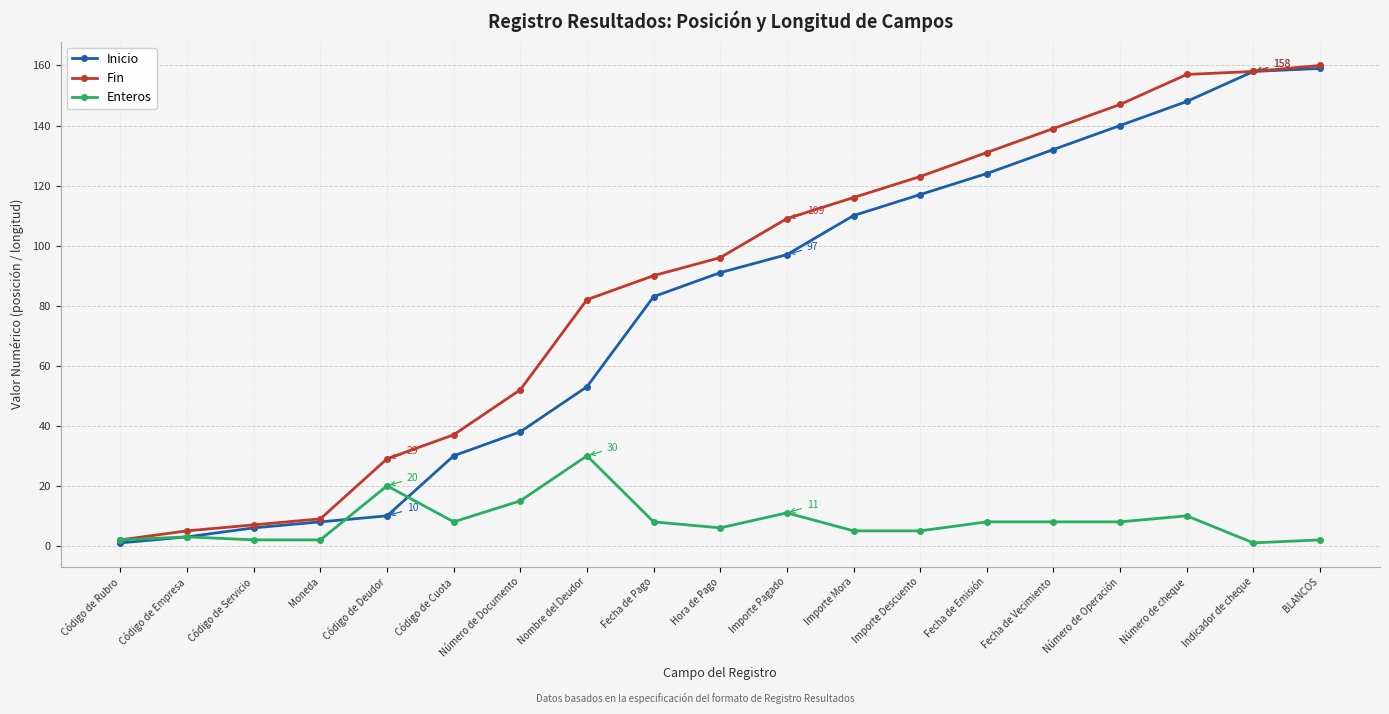

Which series has the largest total across all categories?

Fin